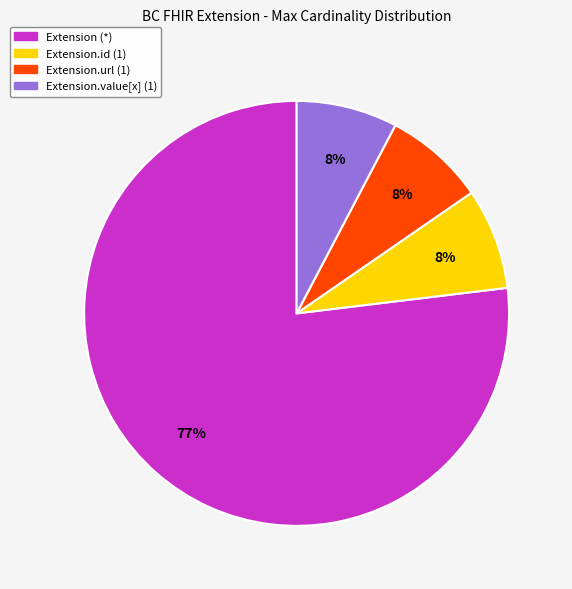

To the nearest percent, what is the average slice percentage?

25%